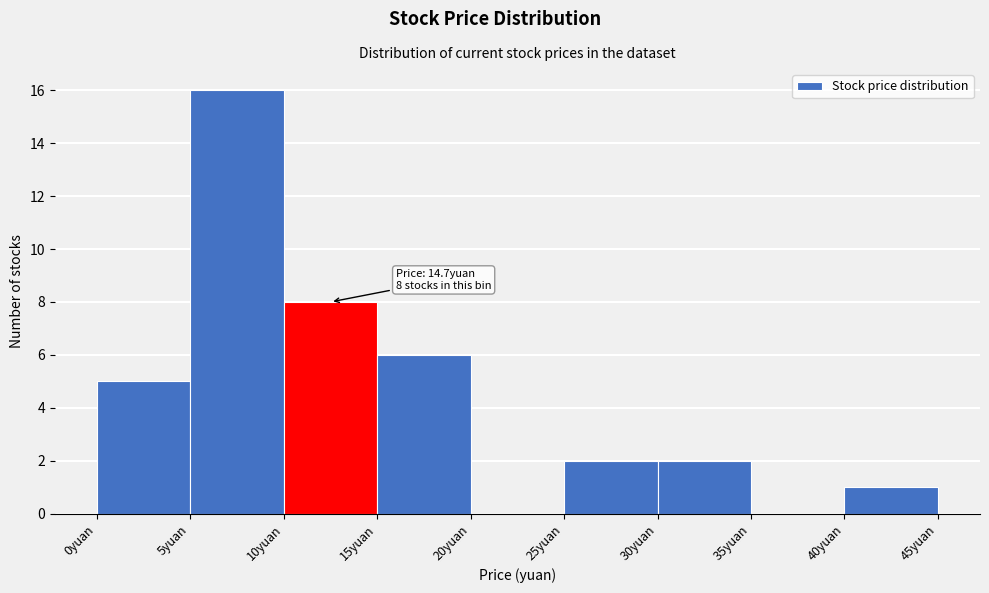

Over which range of the x-axis is the bar tallest?

5 to 10